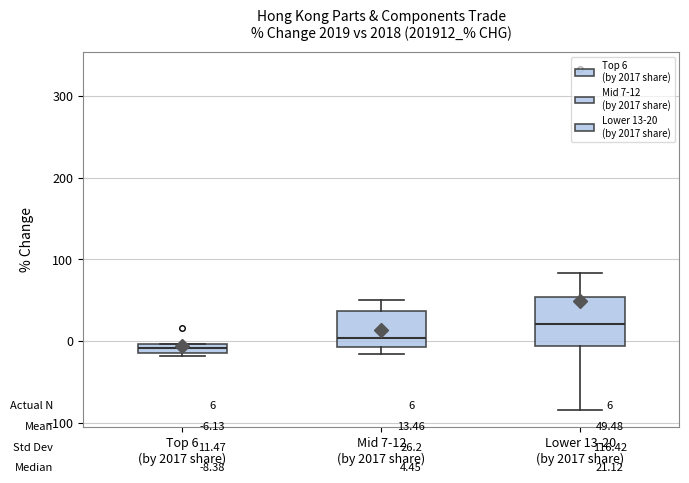

Which box is the tallest, from its lower edge to its upper edge?

Lower 13-20 (by 2017 share)